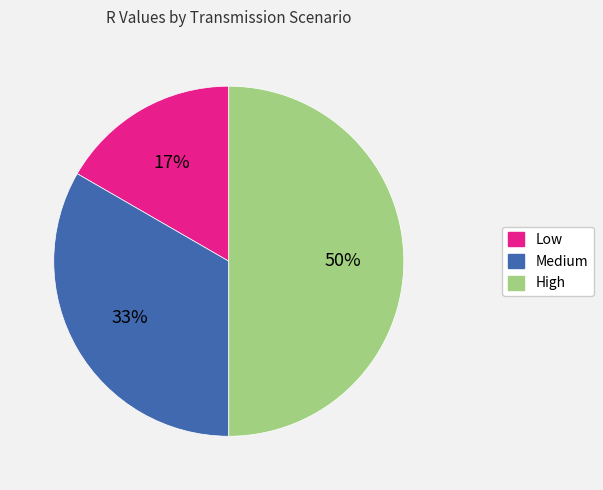

What is the smallest slice in the pie chart?

Low